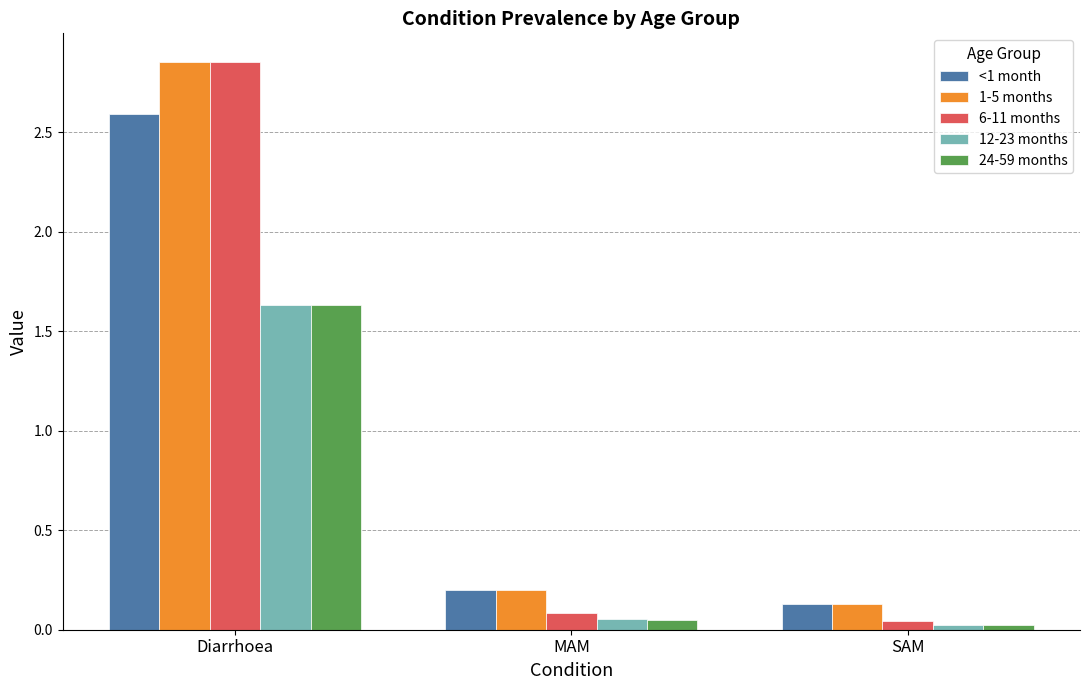

What is the spread (max minus min) of values at Diarrhoea?

1.2